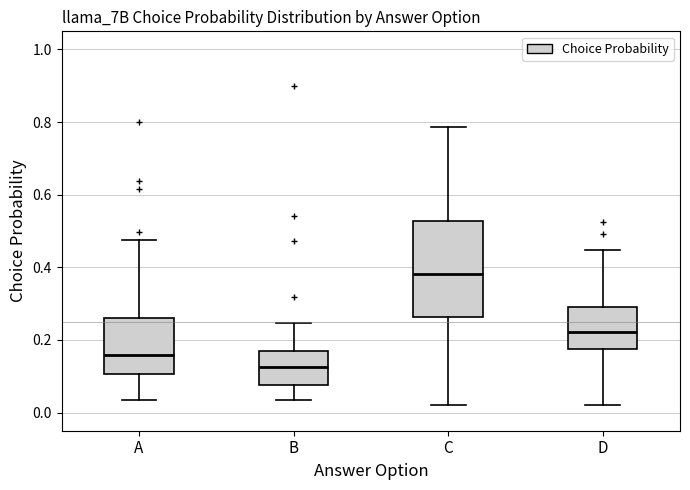

Reading left to right, read every box against the y-axis: the position of its median line, the range the box covers, and the ends of its whiskers. The values are not printed on the chart, so give them approximately, as read against the axis.

A: median 0.16, box 0.10 to 0.26, whiskers 0.04 to 0.48
B: median 0.12, box 0.08 to 0.16, whiskers 0.04 to 0.24
C: median 0.38, box 0.26 to 0.52, whiskers 0.02 to 0.78
D: median 0.22, box 0.18 to 0.28, whiskers 0.02 to 0.44